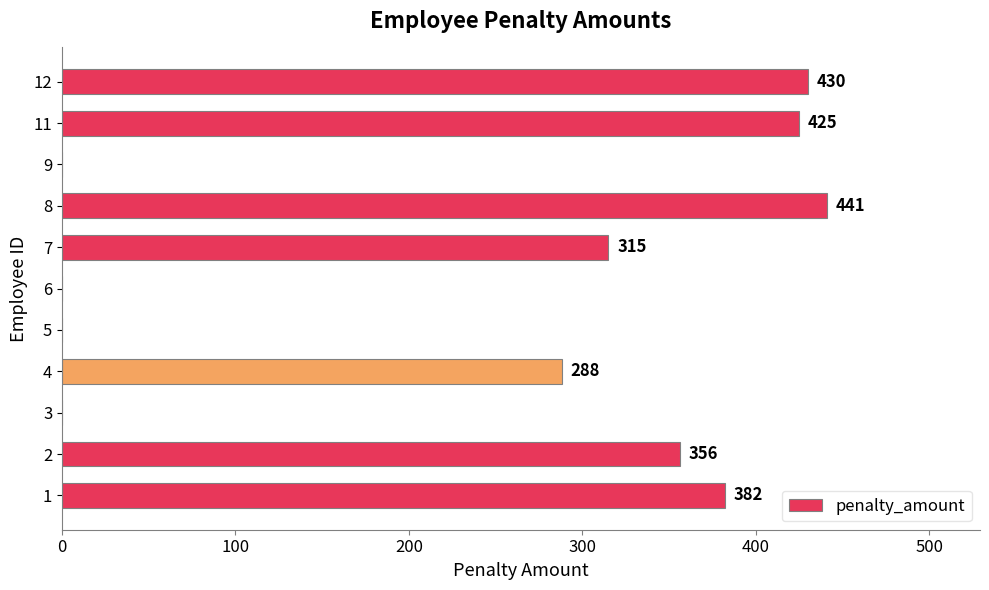

What is the sum of all values?

2637